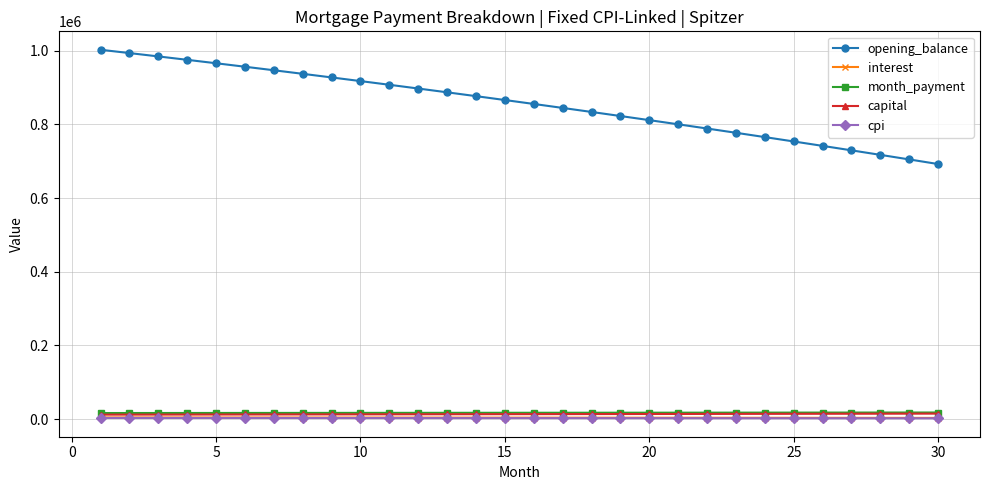

Which series has the widest spread of values?

opening_balance